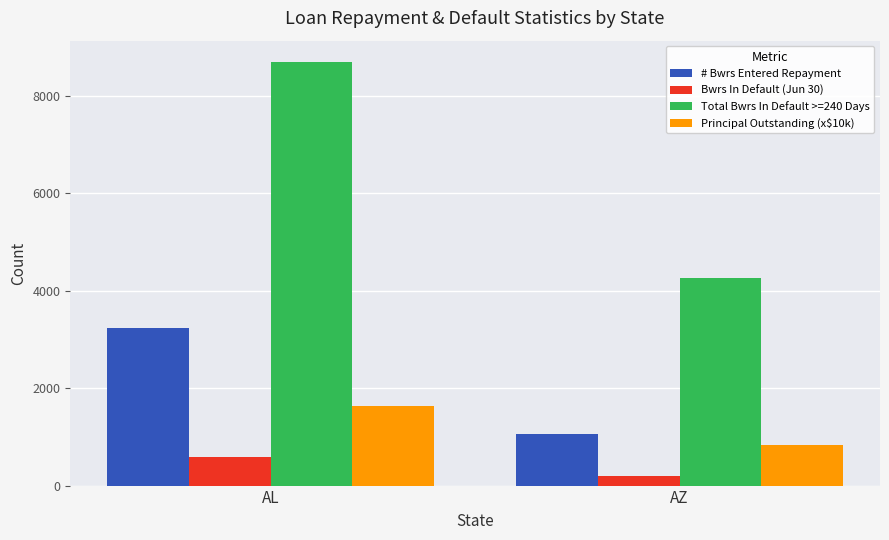

What is the greatest value displayed?

8697